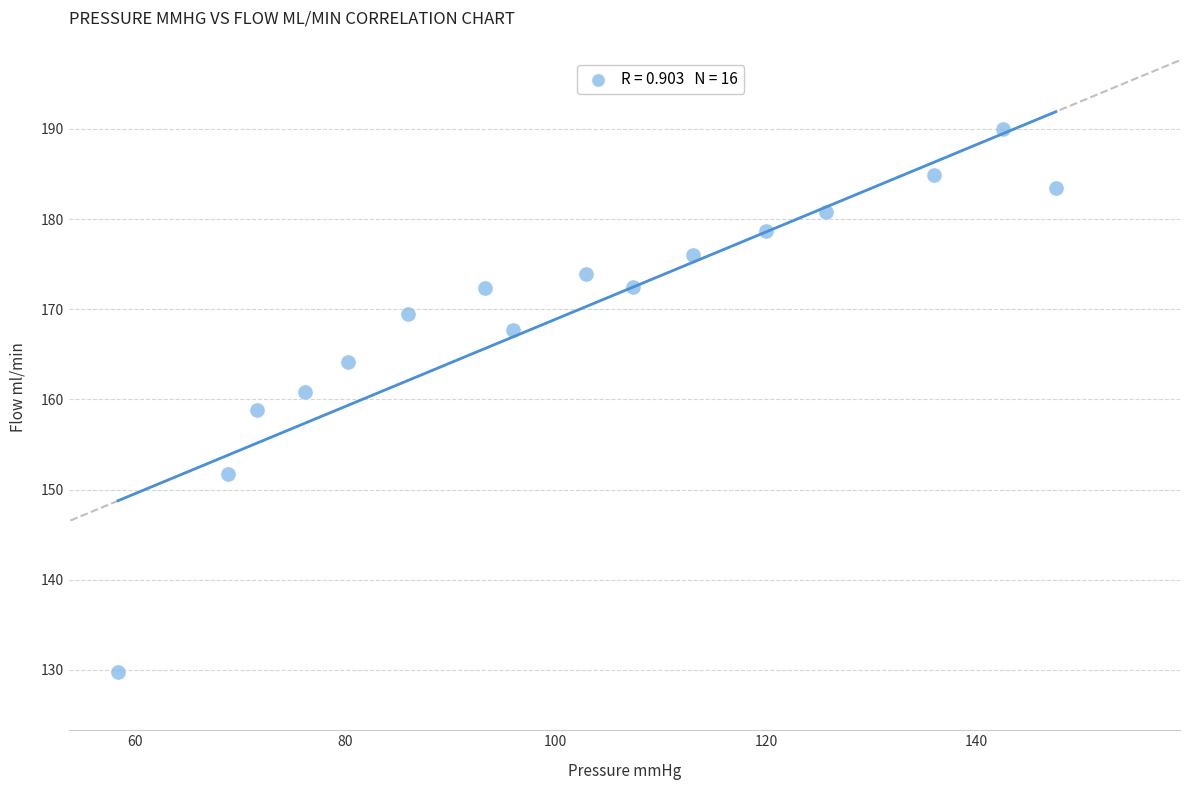

What is the range of X values (max minus min)?

89.2